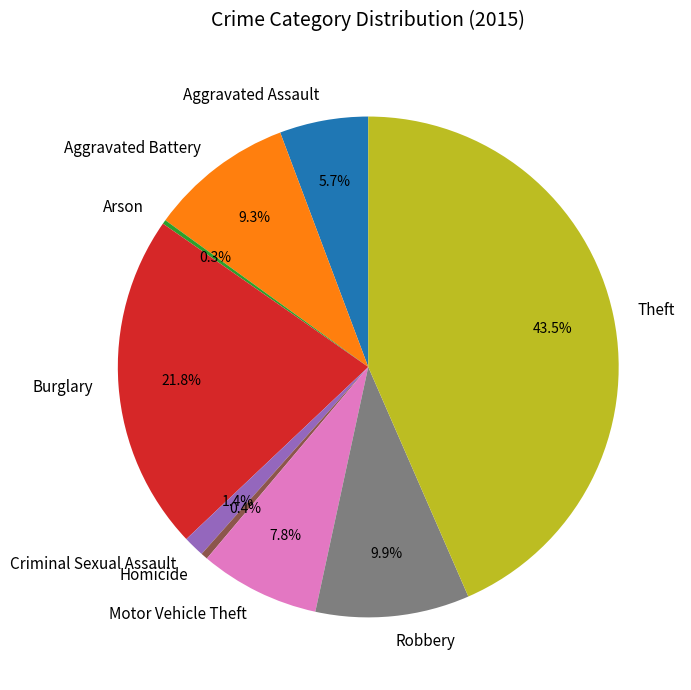

Is it true that Criminal Sexual Assault is 1% of the pie?

True